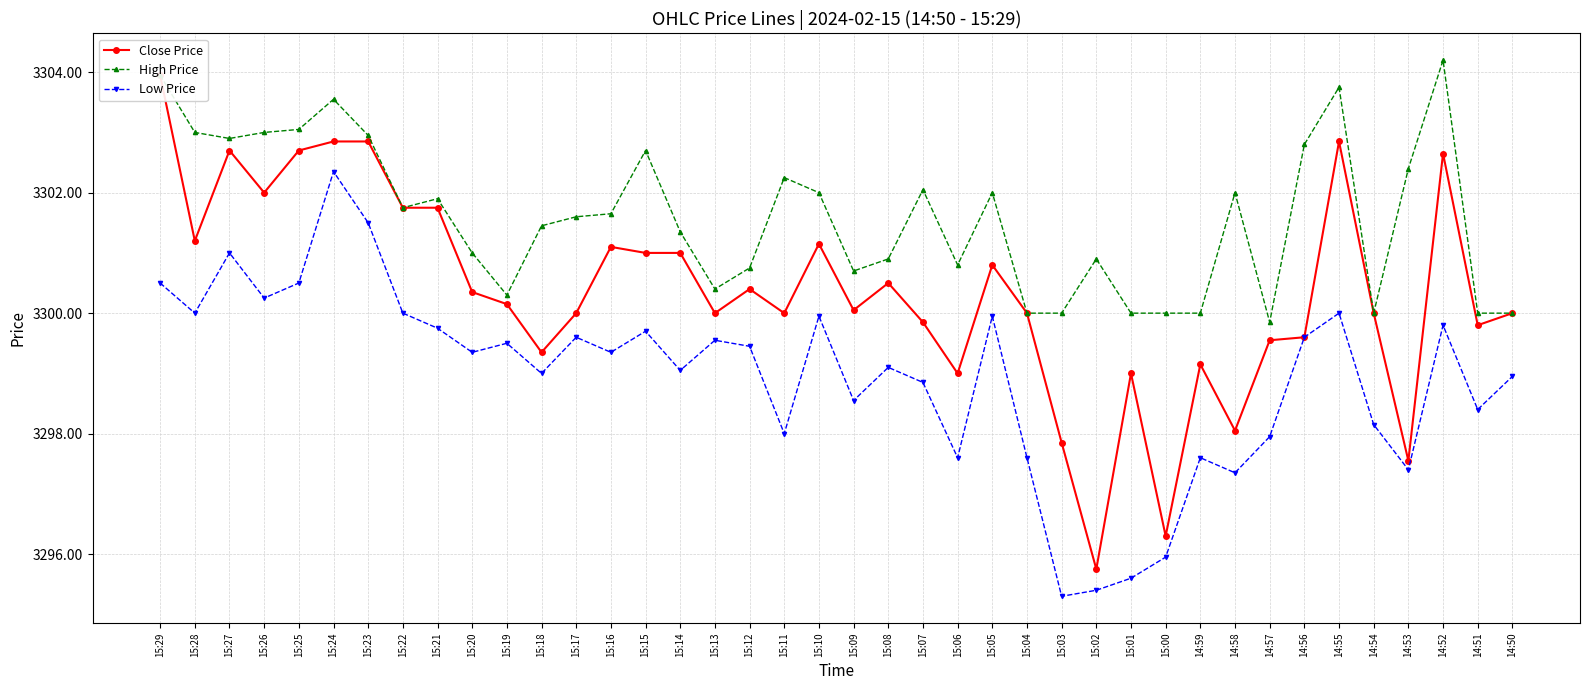

What is the label of the 31st point from the left?

14:59